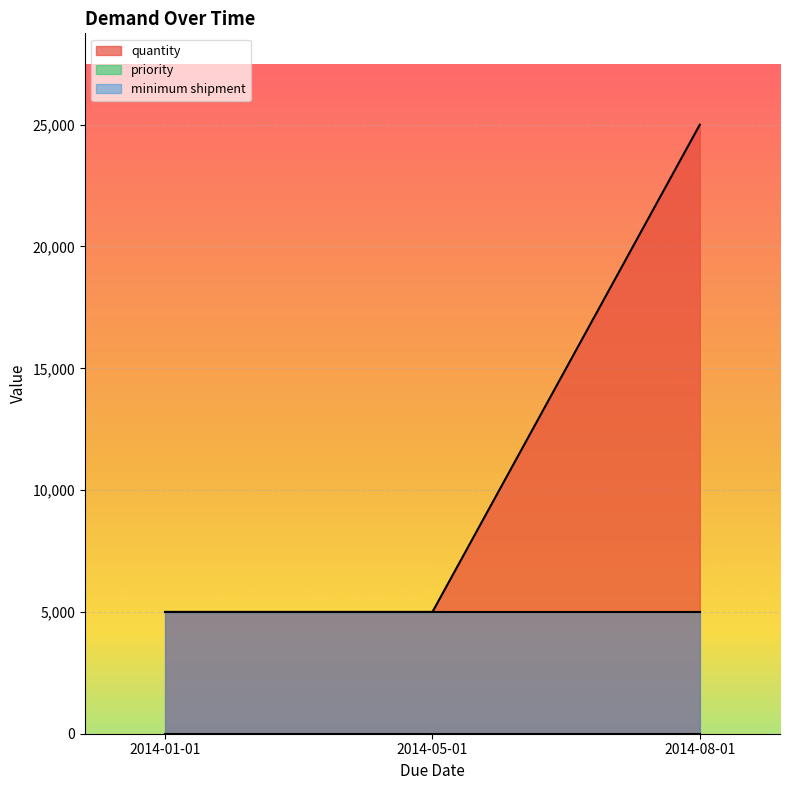

At which label does quantity reach its peak?

2014-08-01